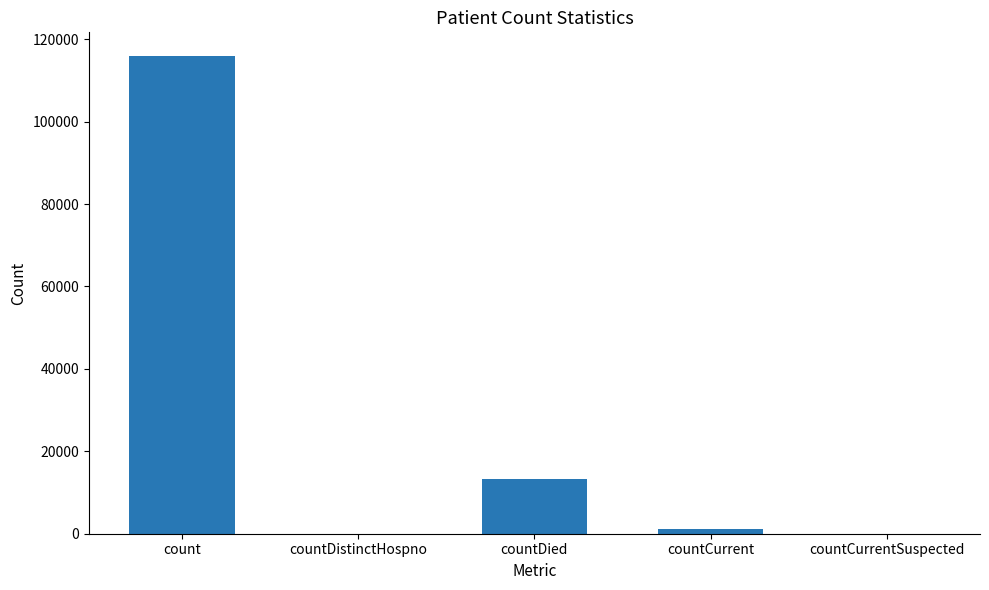

What is the difference between the values at countDied and countDistinctHospno?

13393